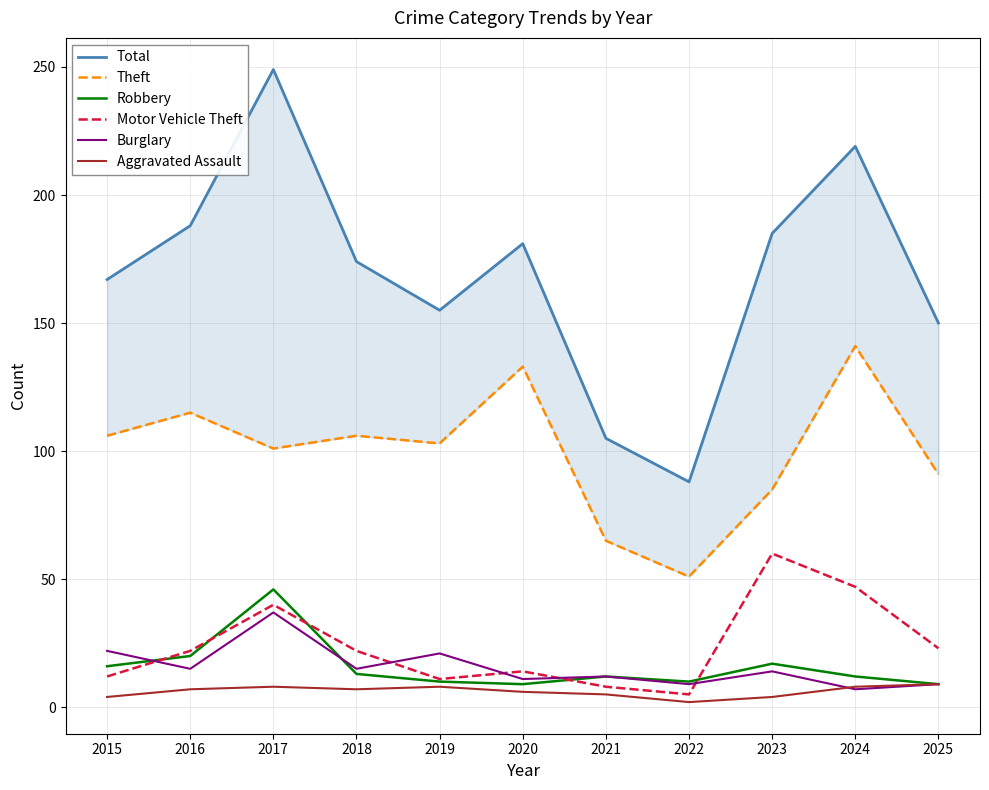

Reading left to right, extract all data points from this chart.

Total: 167	188	249	174	155	181	105	88	185	219	150
Theft: 106	115	101	106	103	133	65	51	85	141	91
Robbery: 16	20	46	13	10	9	12	10	17	12	9
Motor Vehicle Theft: 12	22	40	22	11	14	8	5	60	47	23
Burglary: 22	15	37	15	21	11	12	9	14	7	9
Aggravated Assault: 4	7	8	7	8	6	5	2	4	8	9